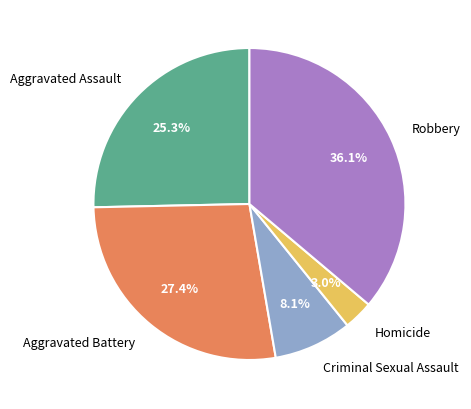

How many slices are in this pie chart?

5